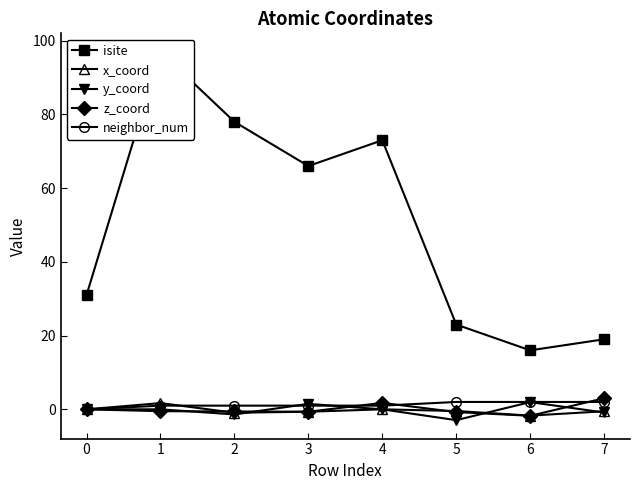

Reading right to left, transcribe all the data shown in this chart.

isite: 19.0	16.0	23.0	73.0	66.0	78.0	97.0	31.0
x_coord: -0.5	-1.7	-0.5	-0.0	-0.6	-0.9	1.7	0.0
y_coord: -0.9	2.0	-2.9	0.0	1.5	-1.4	-0.0	0.0
z_coord: 3.0	-1.7	-0.7	1.7	-0.6	-0.6	-0.5	0.0
neighbor_num: 2.0	2.0	2.0	1.0	1.0	1.0	1.0	0.0